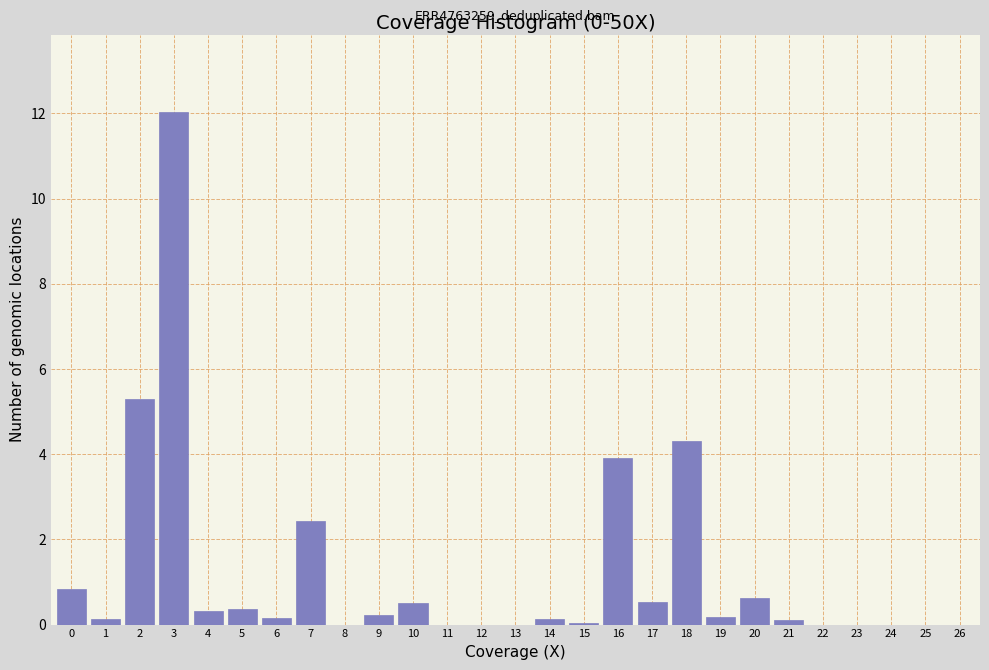

Which category has the highest value across all series?

3